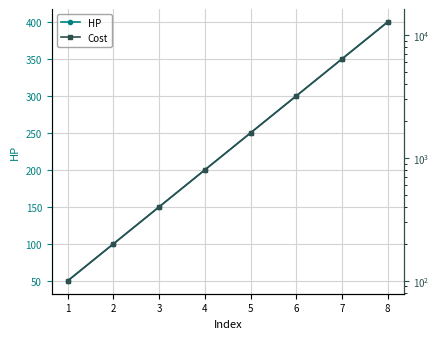

What is the value of the Cost point at the 7th from the left?

6400